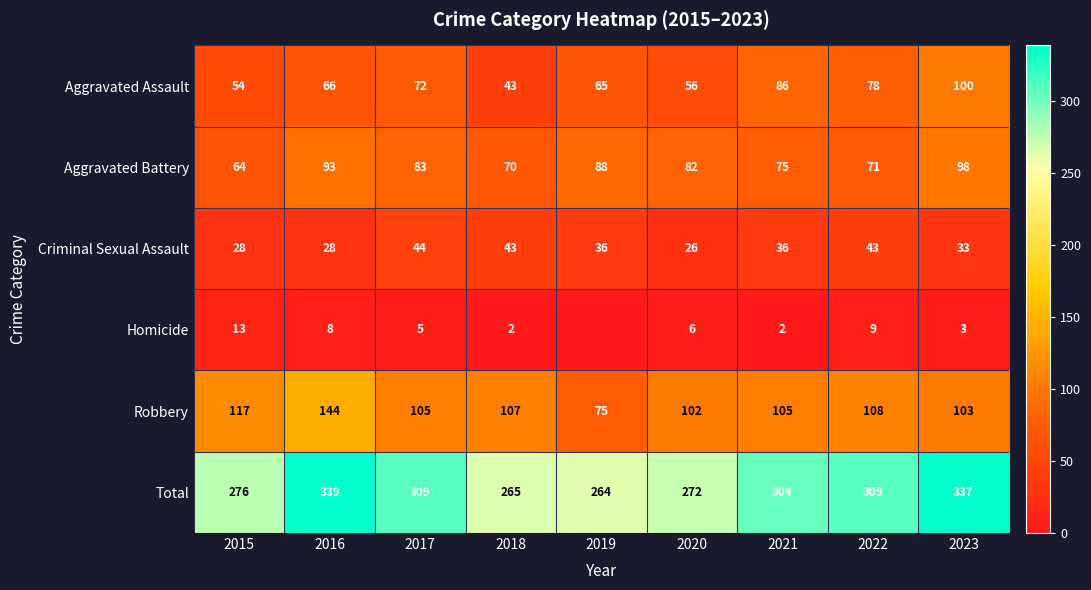

True or false: Aggravated Battery has a value of 98 at 2023.

True